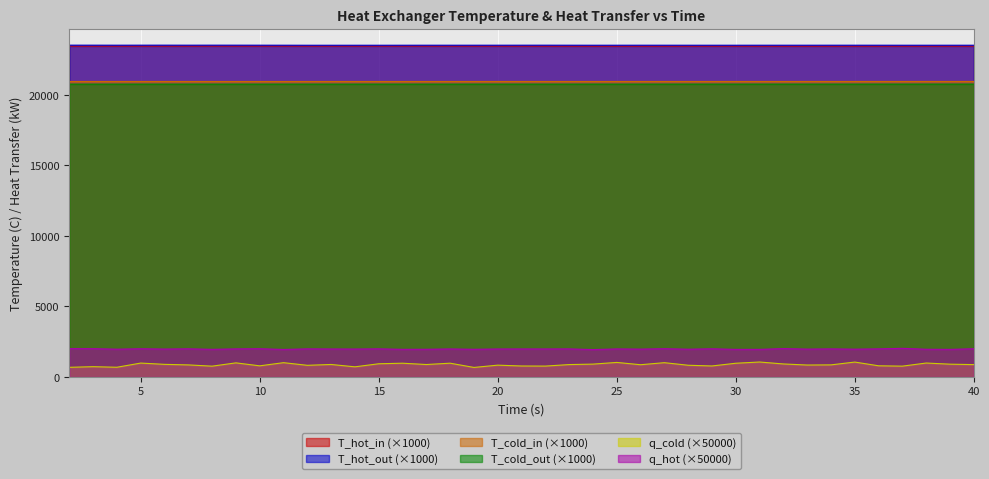

True or false: T_cold_in(C) and q_hot(kW) intersect in this chart.

False